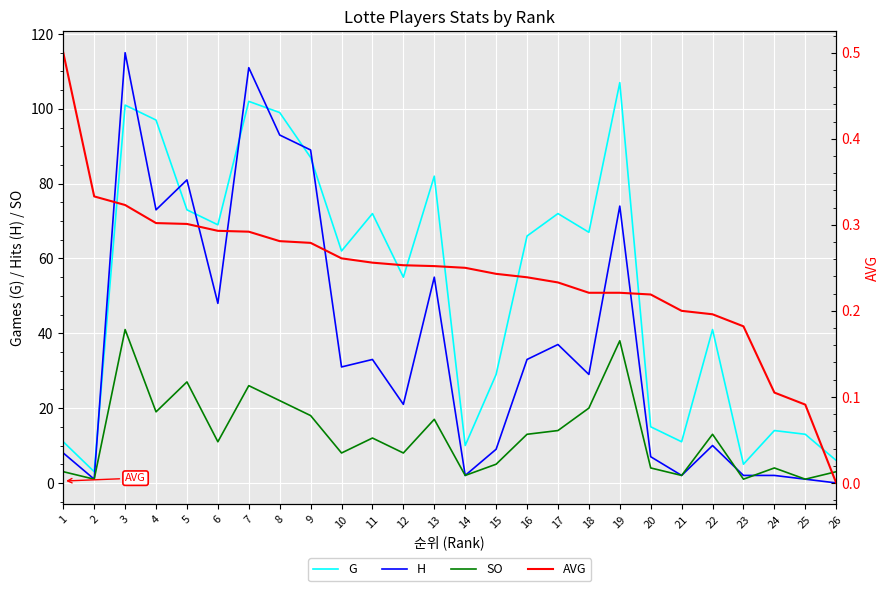

True or false: AVG has more than 2 interior local peaks.

False